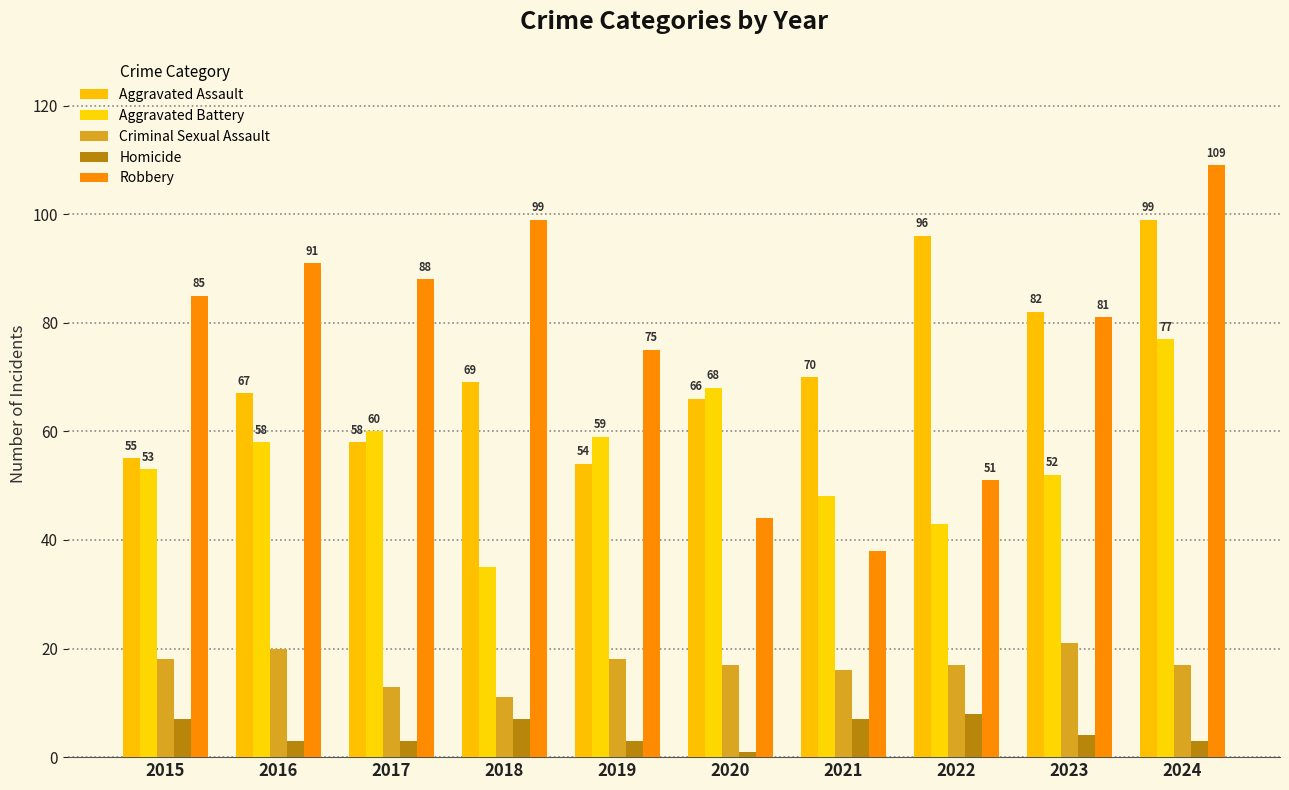

What is the highest value of the Criminal Sexual Assault series?

21